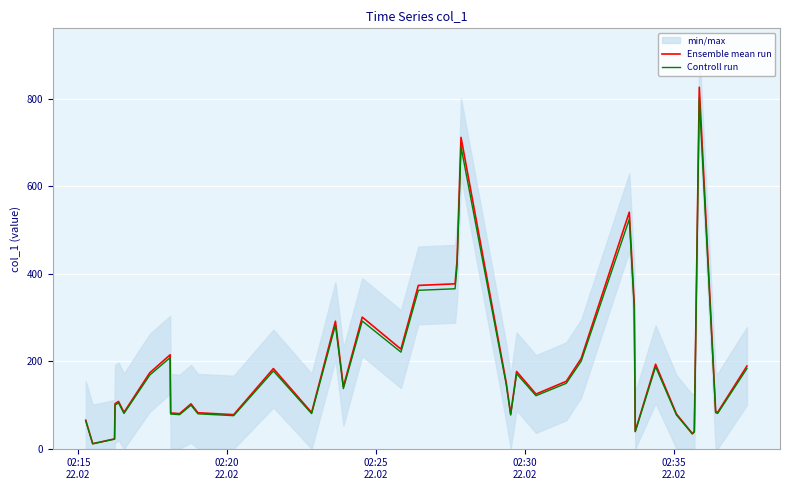

True or false: Ensemble mean run and Controll run intersect in this chart.

False